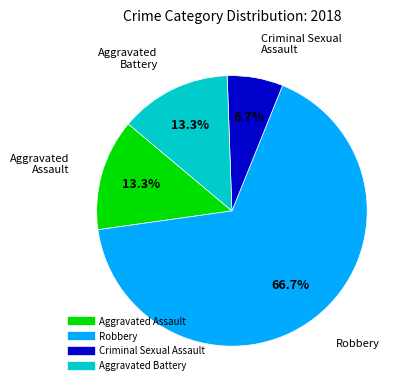

To the nearest percent, what is the difference between the largest and smallest slice percentages?

60%